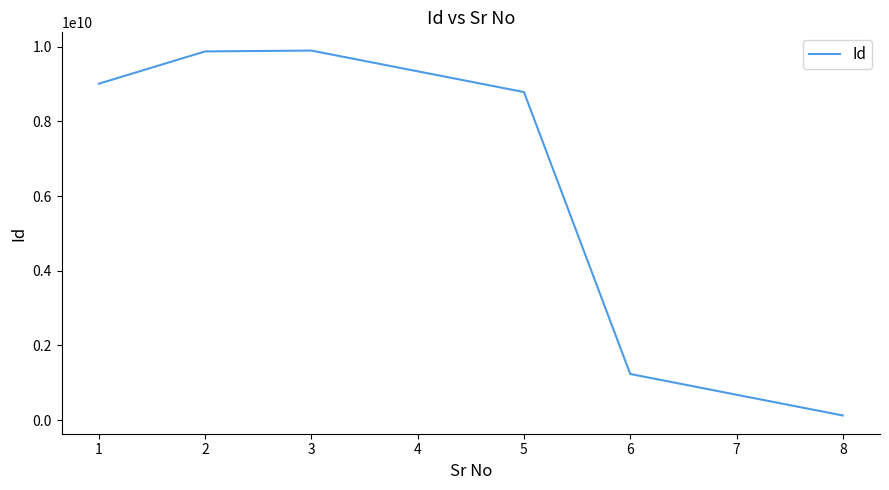

What is the difference between the second highest and minimum values?

9753420087